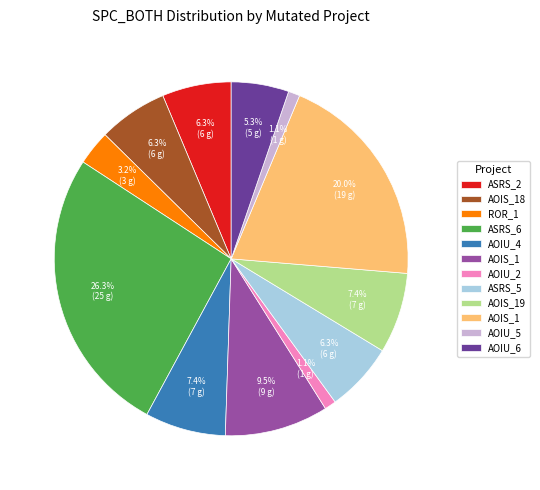

Is there a majority slice in this chart?

No